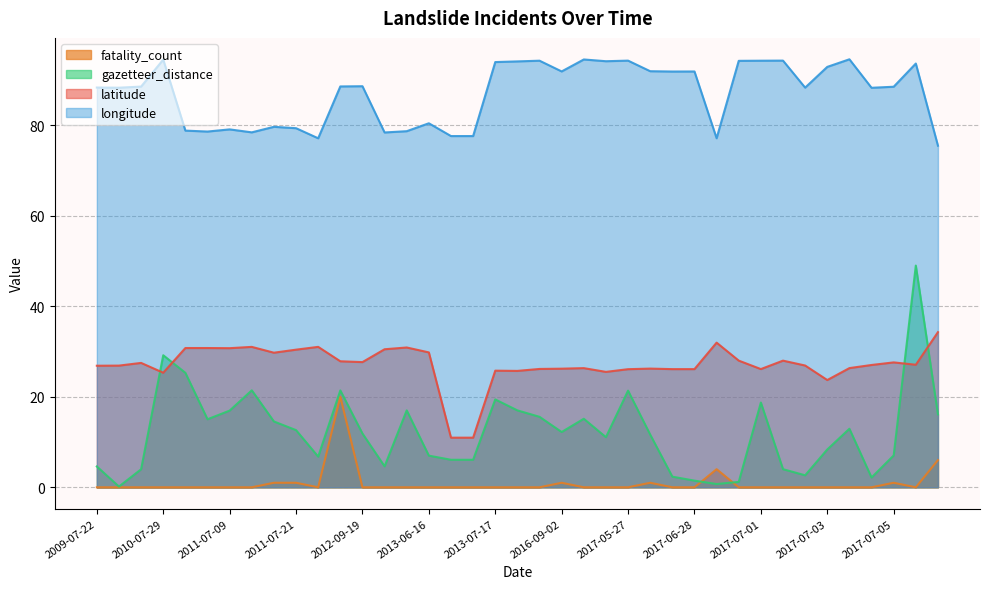

True or false: latitude has more than 0 points higher than both neighbors.

True